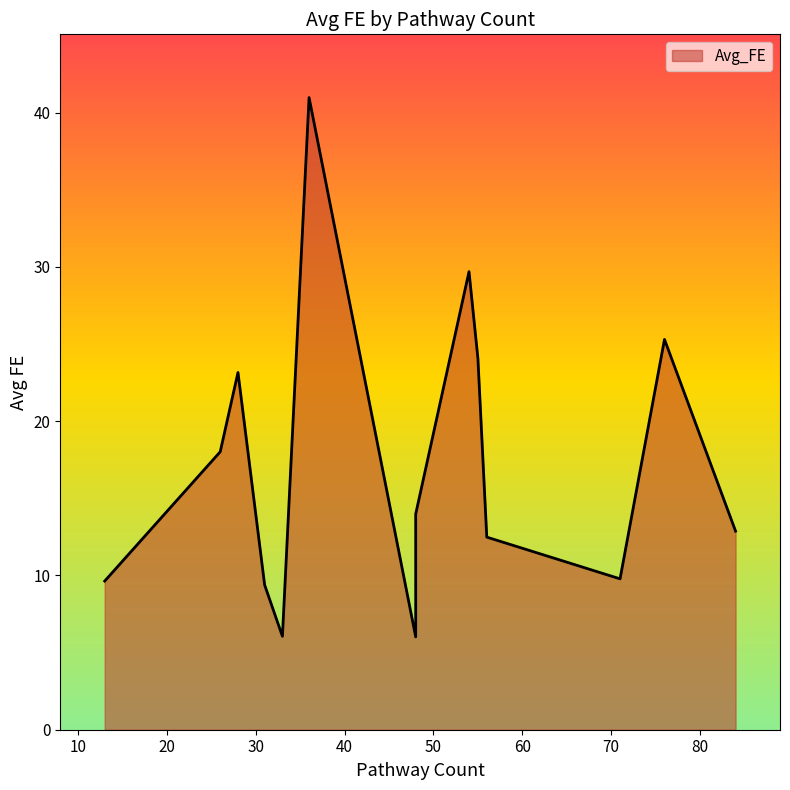

Is it true that the value at 48 is 20.4?

False